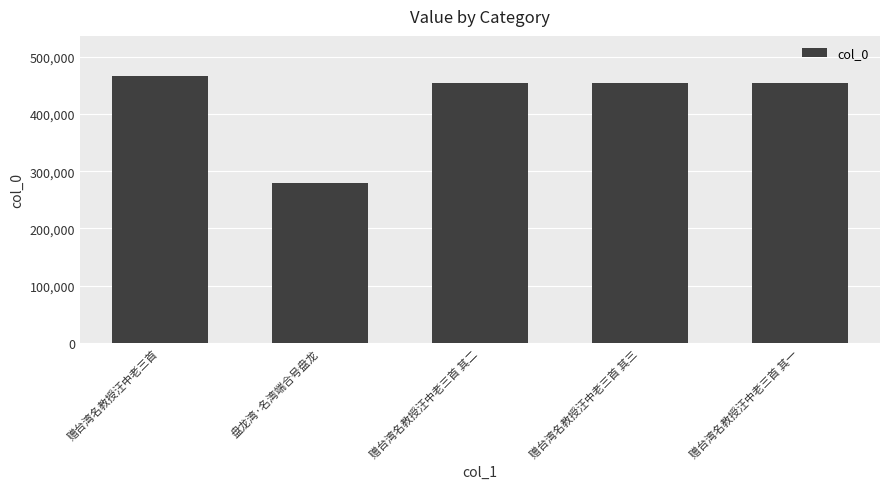

What is the label of the 2nd bar from the left?

盘龙湾·名湾端合号盘龙